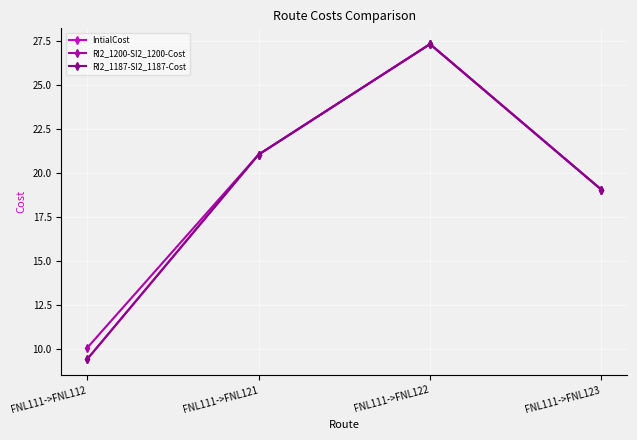

Reading right to left, what are all the values shown in this chart?

IntialCost: FNL111->FNL123=19.1	FNL111->FNL122=27.3	FNL111->FNL121=21.0	FNL111->FNL112=9.4
RI2_1200-SI2_1200-Cost: FNL111->FNL123=19.1	FNL111->FNL122=27.3	FNL111->FNL121=21.0	FNL111->FNL112=10.1
RI2_1187-SI2_1187-Cost: FNL111->FNL123=19.1	FNL111->FNL122=27.3	FNL111->FNL121=21.0	FNL111->FNL112=9.4